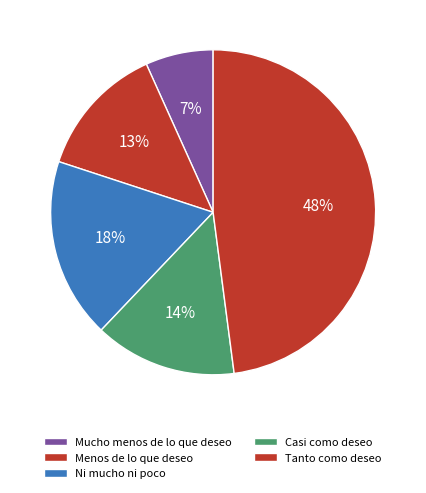

What percentage is the Menos de lo que deseo slice, to the nearest percent?

13%